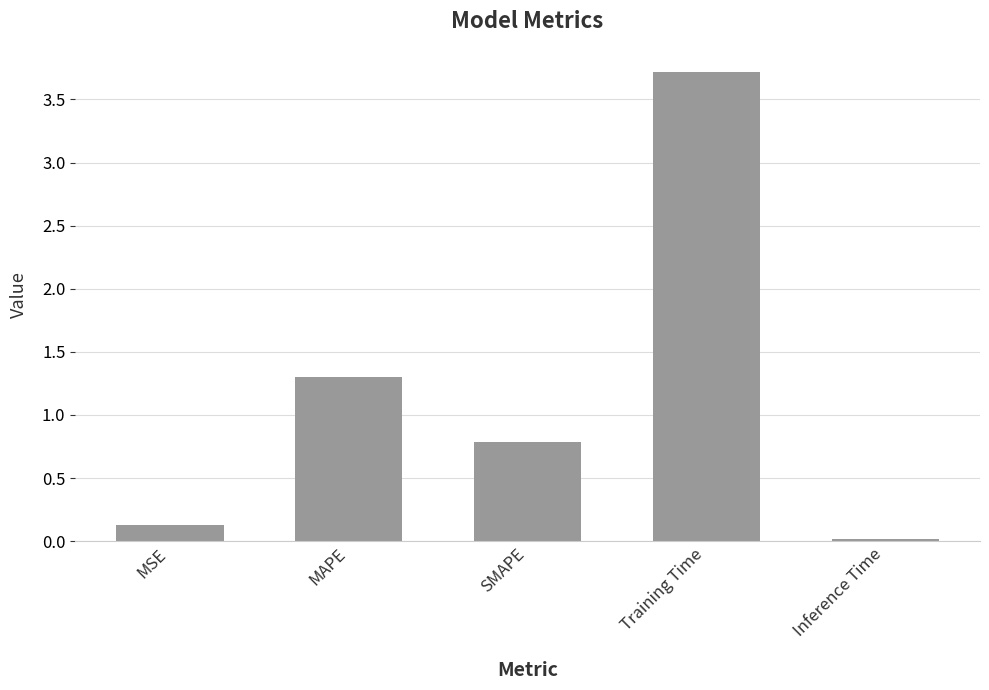

Which category has the lowest value across all series?

Inference Time